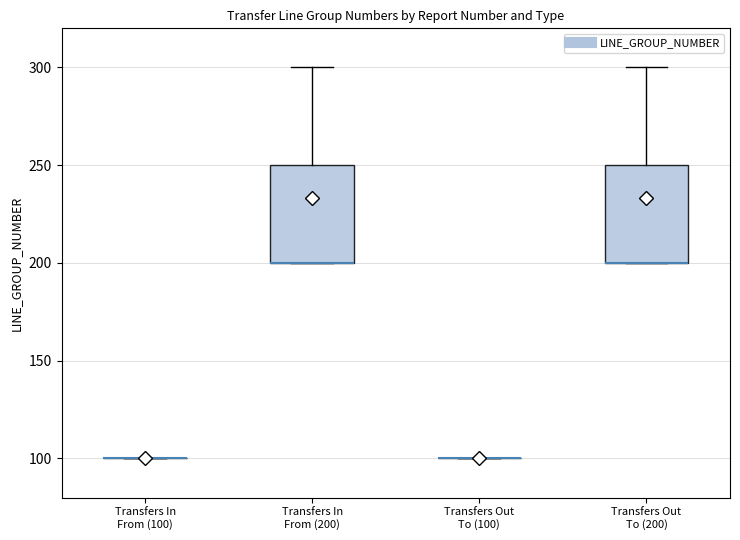

Reading left to right, read every box against the y-axis: the position of its median line, the range the box covers, and the ends of its whiskers. The values are not printed on the chart, so give them approximately, as read against the axis.

Transfers In From (100): box collapsed to a line at 100, whiskers 100 to 100
Transfers In From (200): median 200 (drawn on the box's lower edge), box 200 to 250, whiskers 200 to 300
Transfers Out To (100): box collapsed to a line at 100, whiskers 100 to 100
Transfers Out To (200): median 200 (drawn on the box's lower edge), box 200 to 250, whiskers 200 to 300